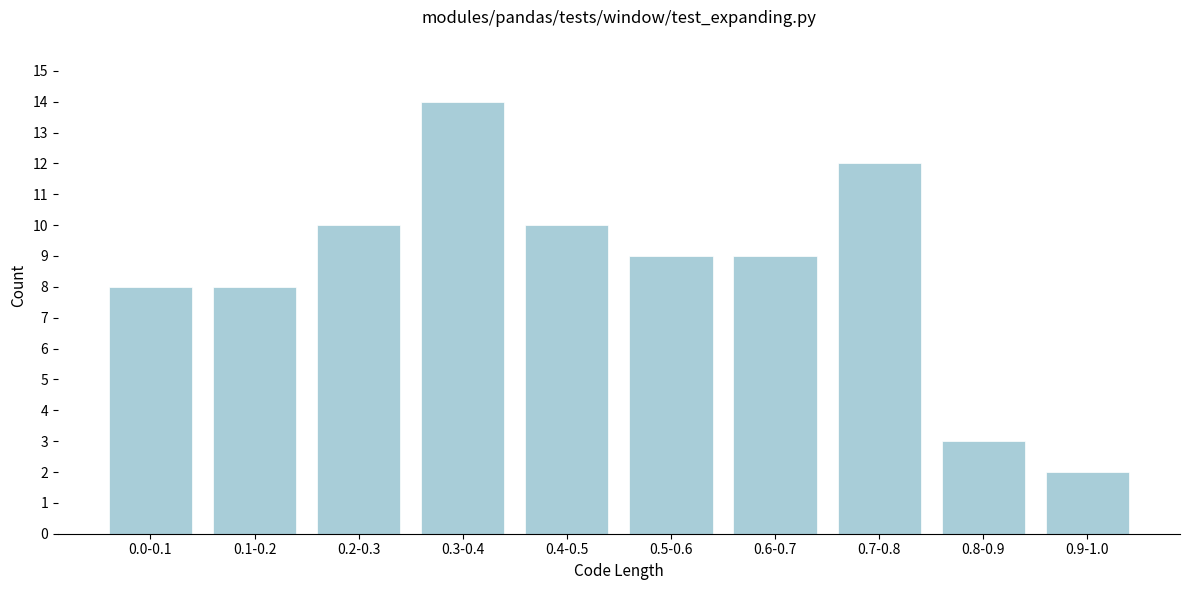

Reading right to left, list all the values displayed in this chart.

2	3	12	9	9	10	14	10	8	8